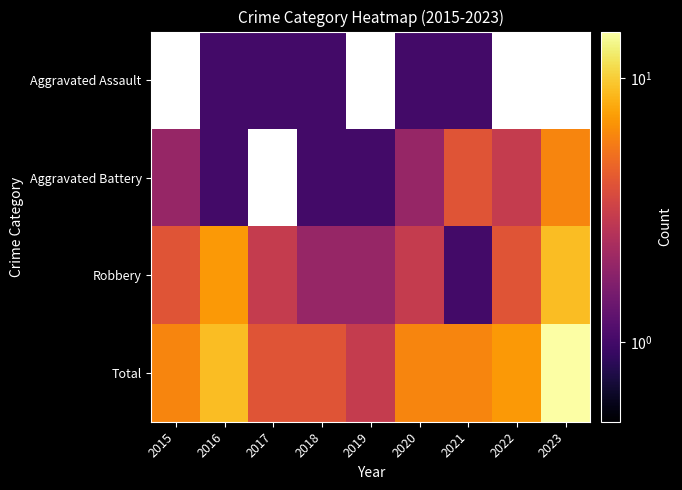

Between 2021 and 2017, which is larger?

2021